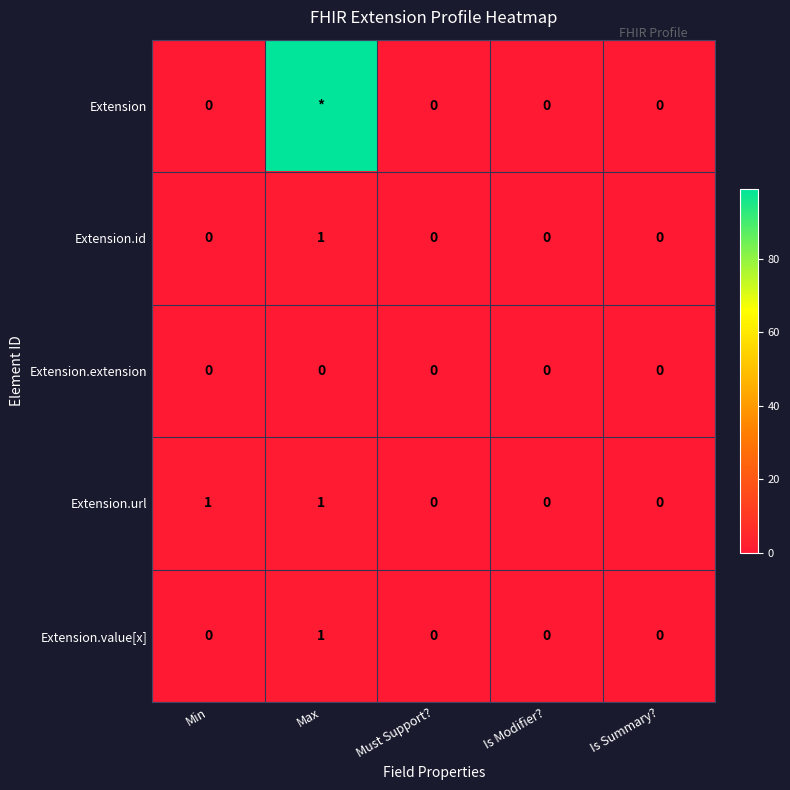

Is it true that Extension.url equals 1 at Max?

True